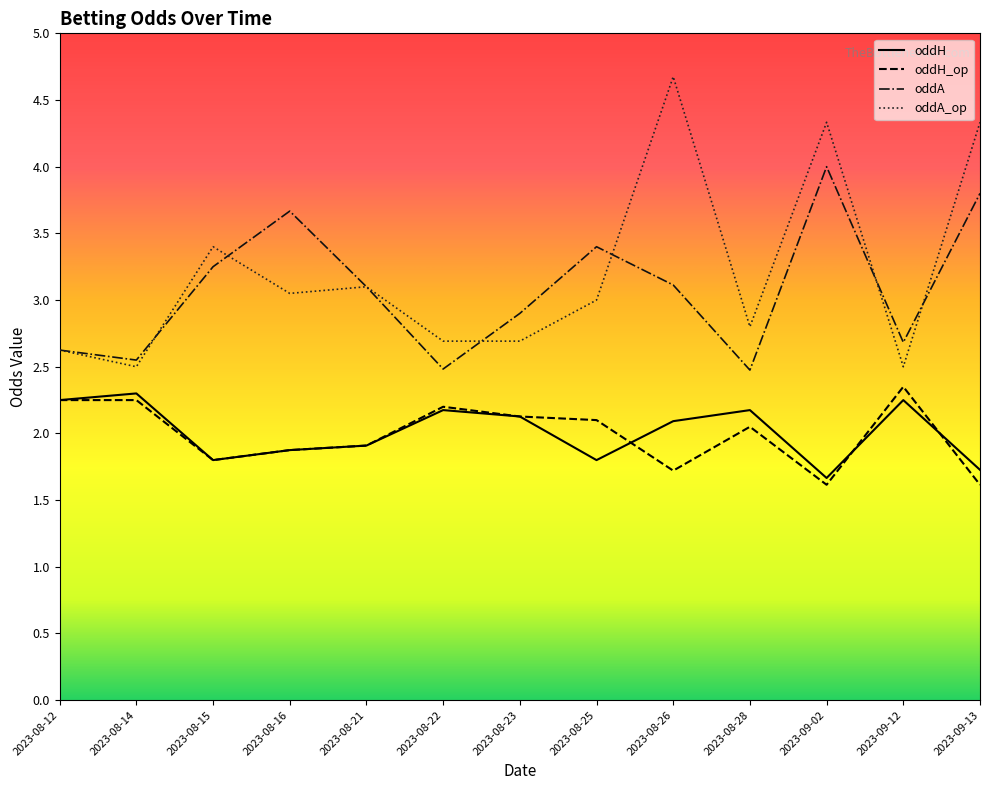

What is the spread (max minus min) of values at 2023-09-13?

2.7